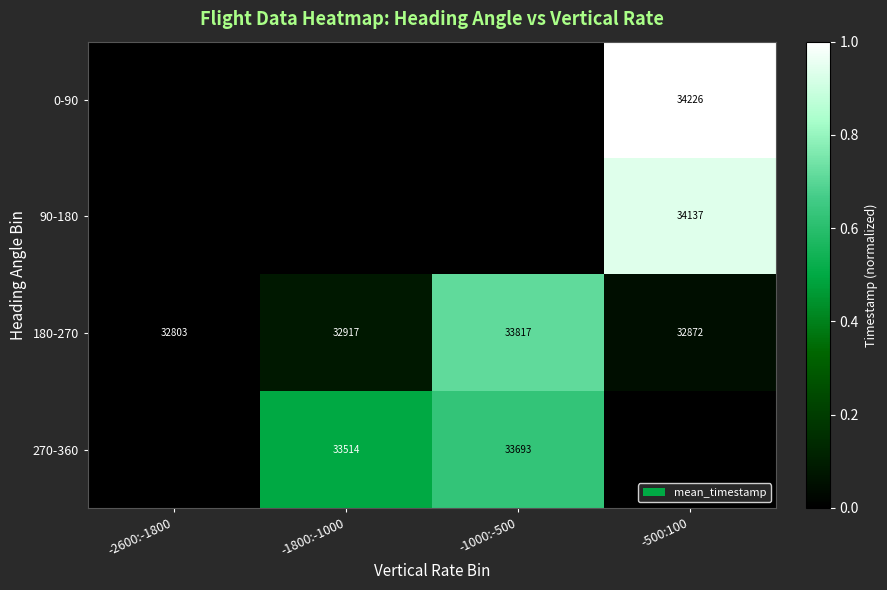

Is it true that 270-360 equals 56582.3 at -1000:-500?

False